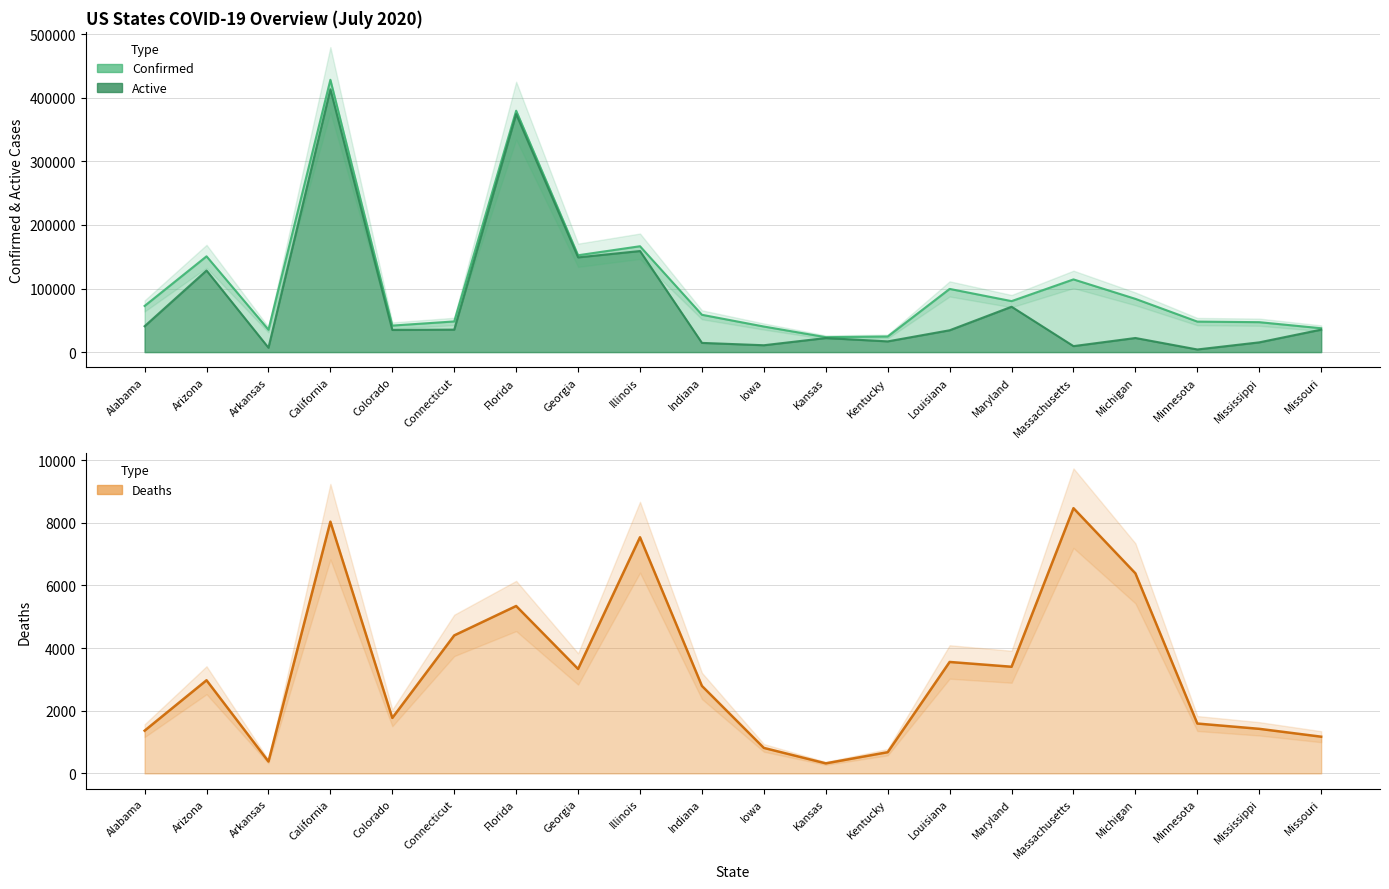

What is the highest value of the Deaths series?

8468